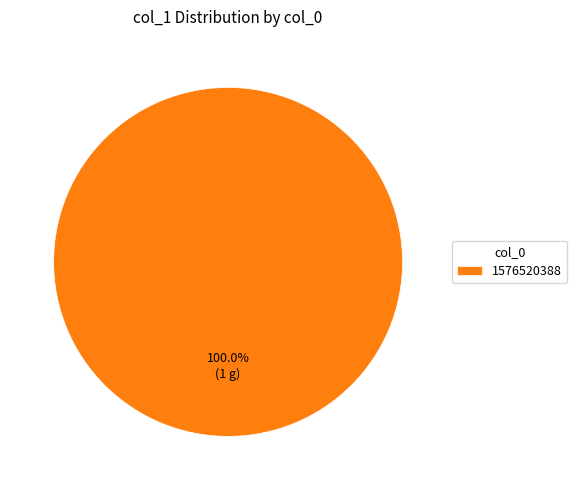

Rank the categories by value from highest to lowest.

1576520388